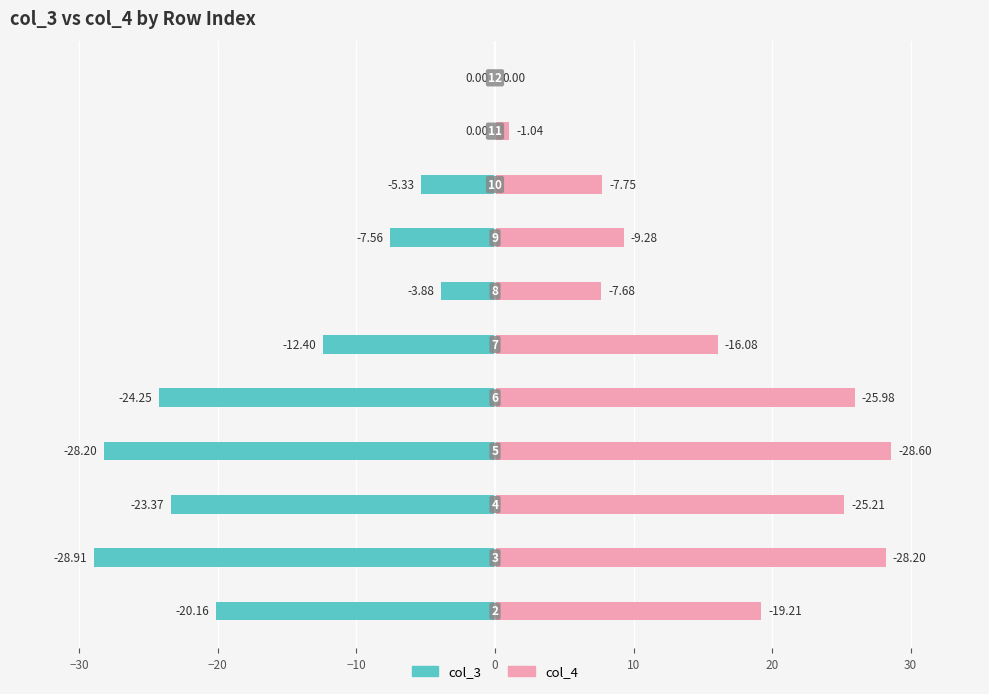

The col_4 series shows 14.8 at 0. True or false?

False